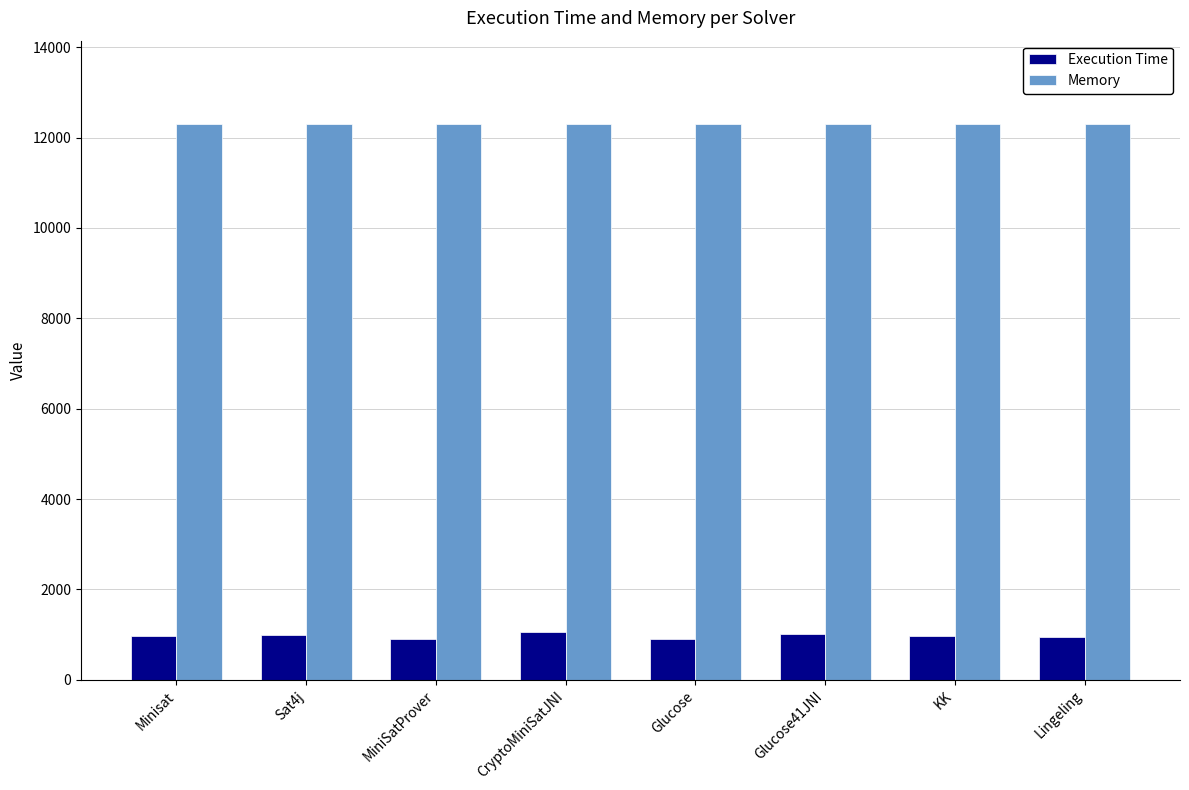

Does the chart contain stacked bars?

No